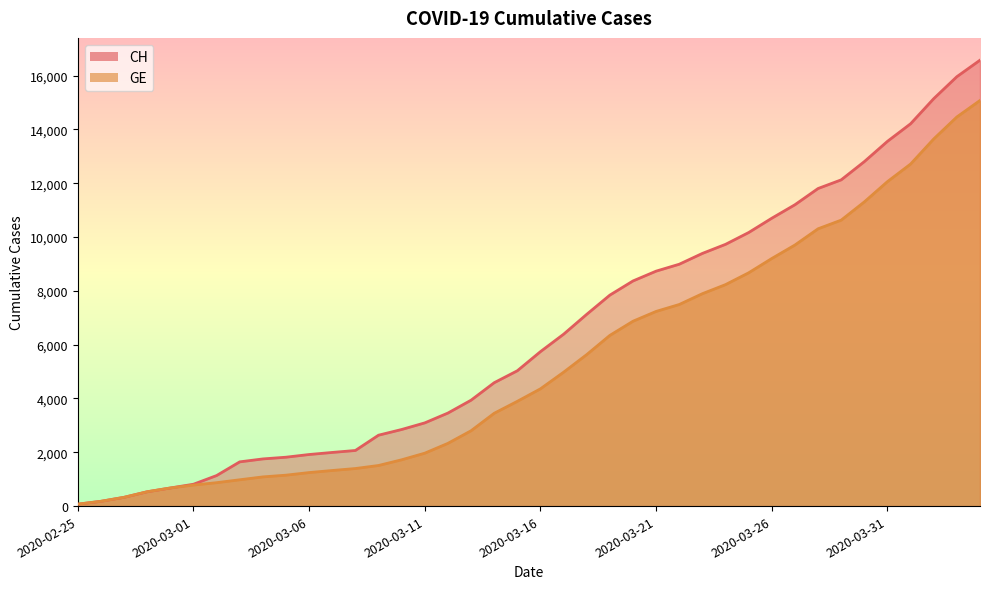

Which has a higher value, 2020-03-01 or 2020-03-04?

2020-03-04